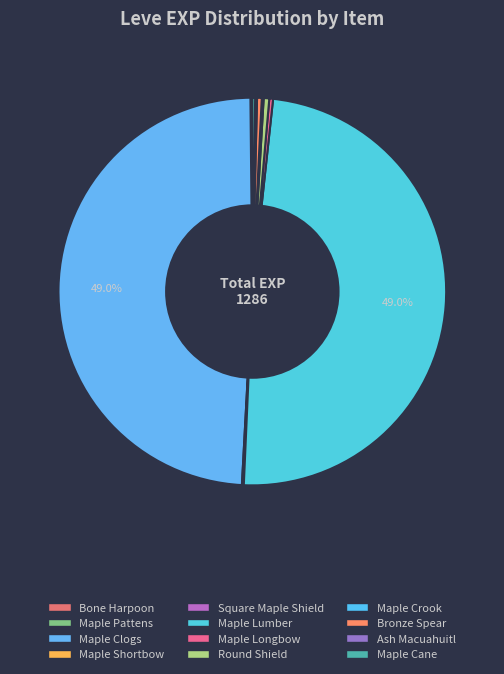

What percentage do Maple Shortbow and Maple Crook together represent?

0.2%